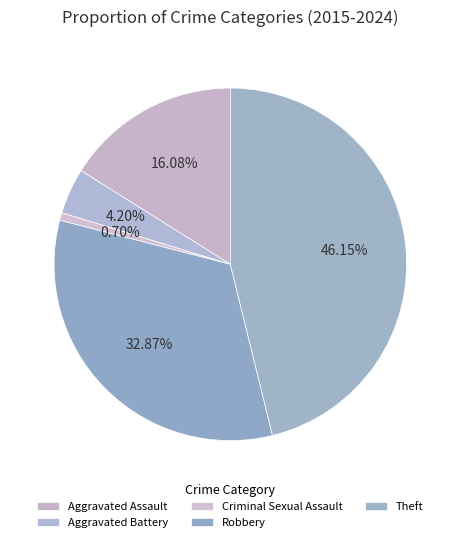

Is there any slice that represents more than half of the pie?

No